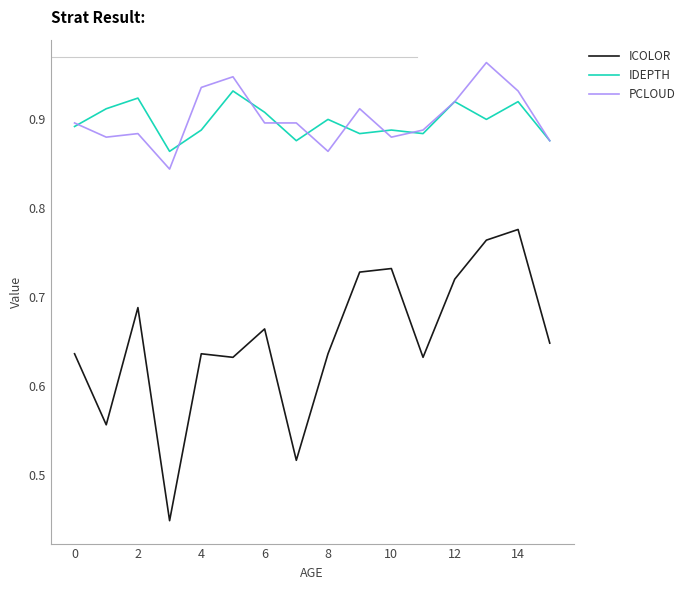

True or false: ICOLOR and PCLOUD cross at least once.

False